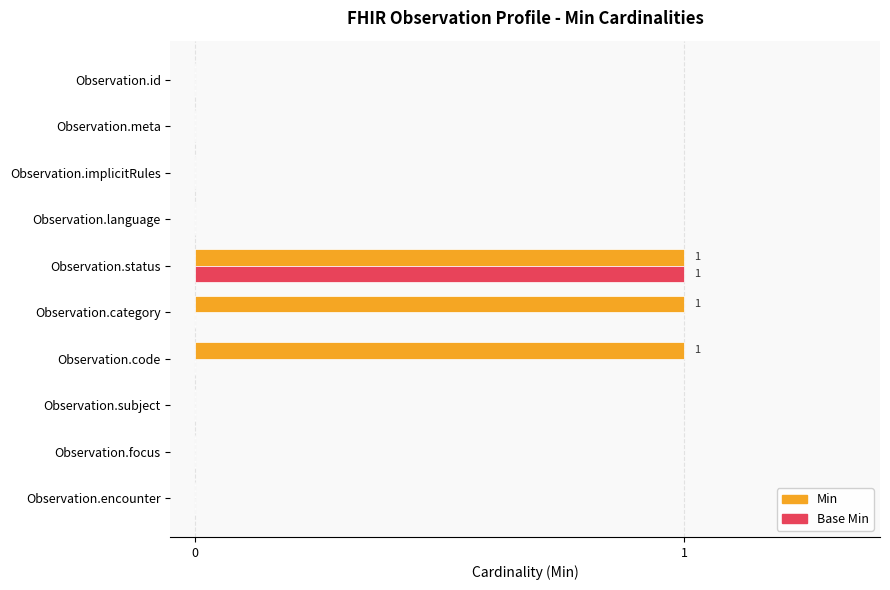

What is the greatest value displayed?

1